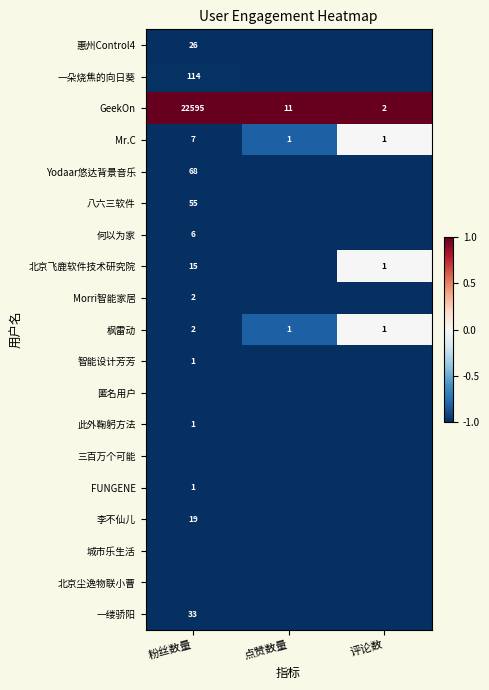

Is the value of 八六三软件 at 粉丝数量 greater than the value of FUNGENE at 粉丝数量?

Yes